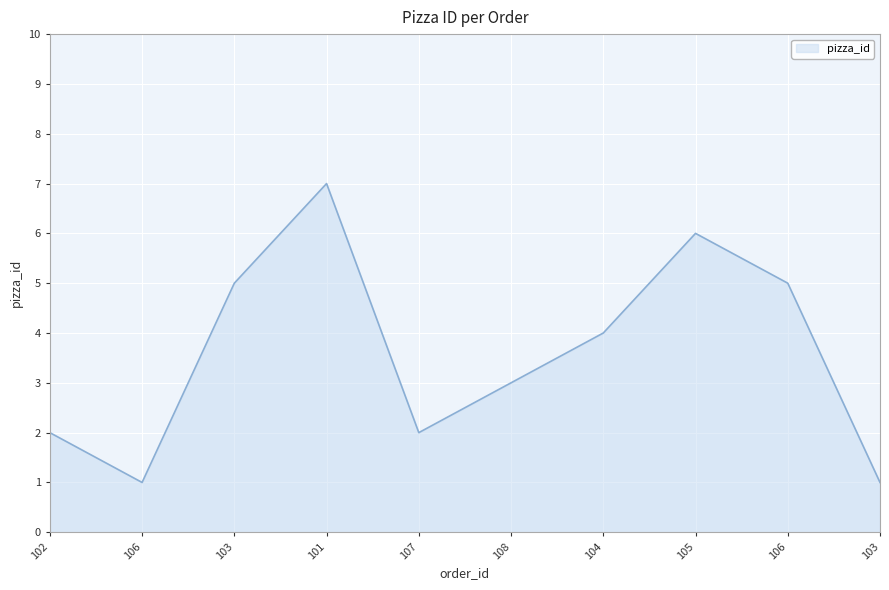

Is this an area chart (filled region under the line)?

Yes